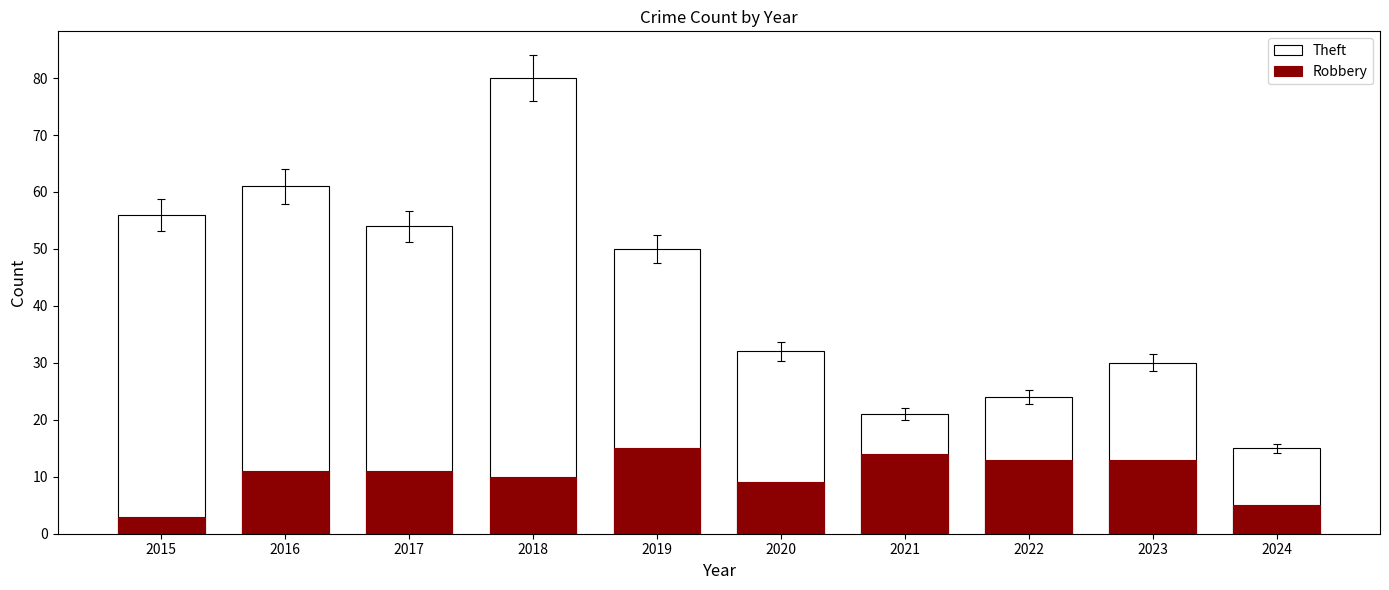

What is the average value of the Robbery series?

10